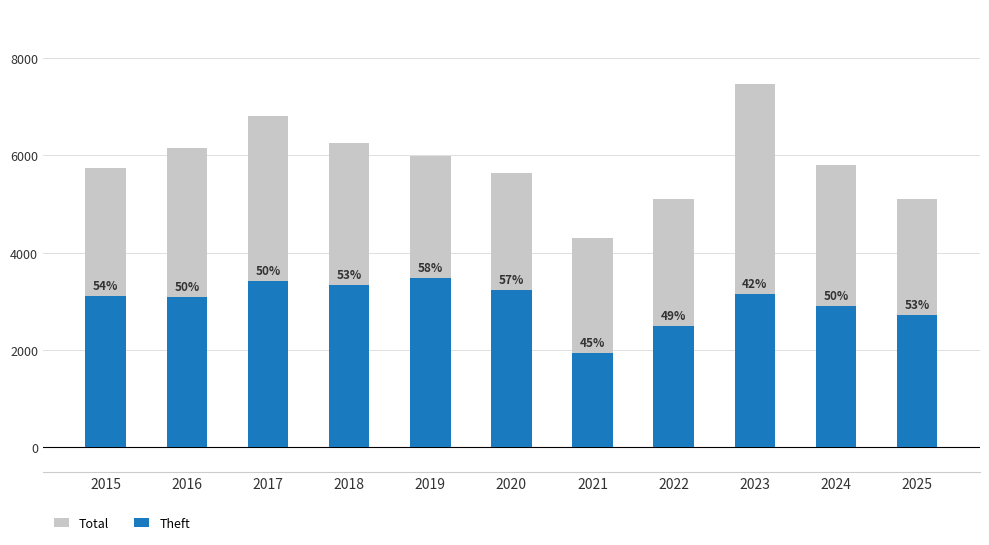

At which label does Theft first exceed 3105?

2017